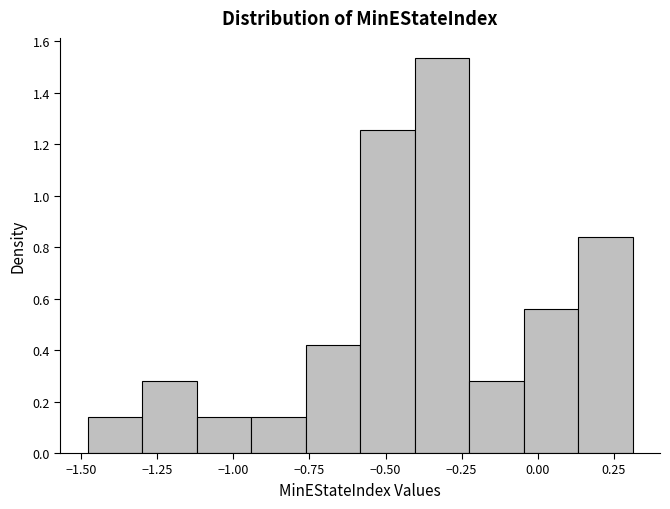

Read against the x-axis, roughly where is the centre of the tallest bar?

-0.30